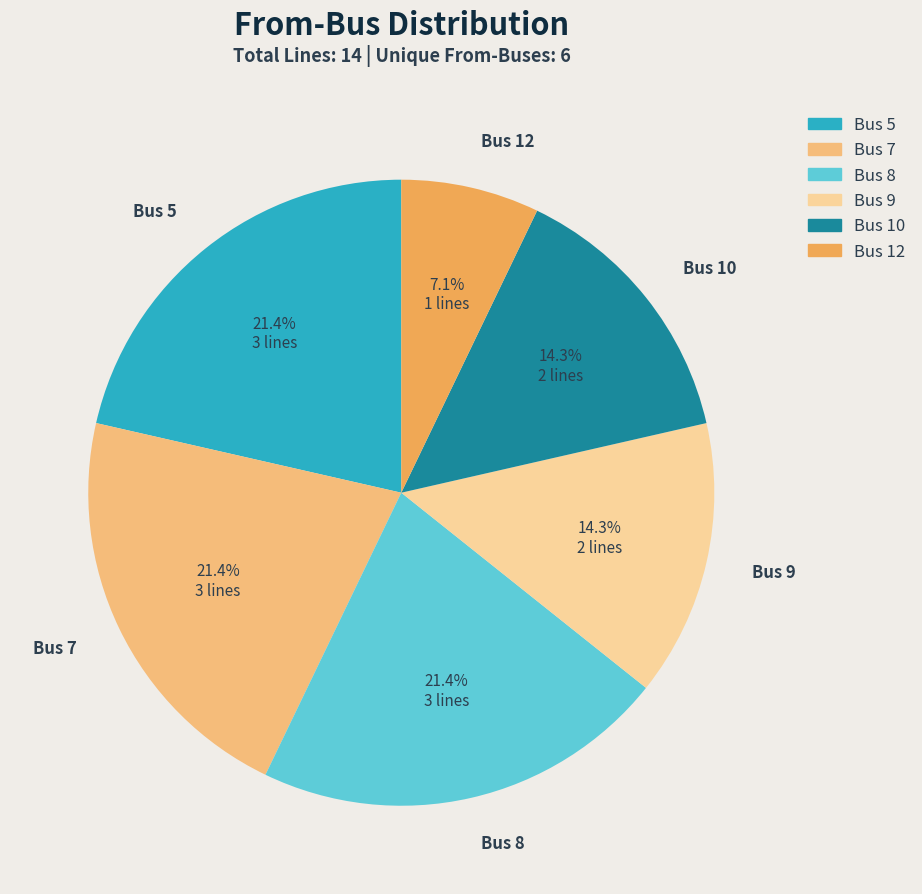

Is there a majority slice in this chart?

No